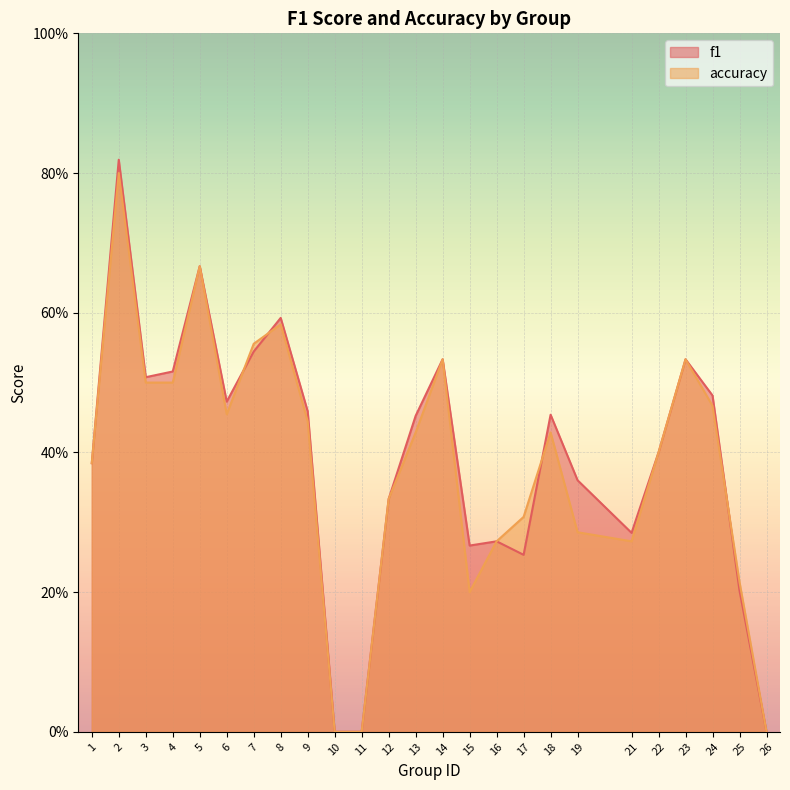

What is the difference between the accuracy values at 25 and 1?

0.2